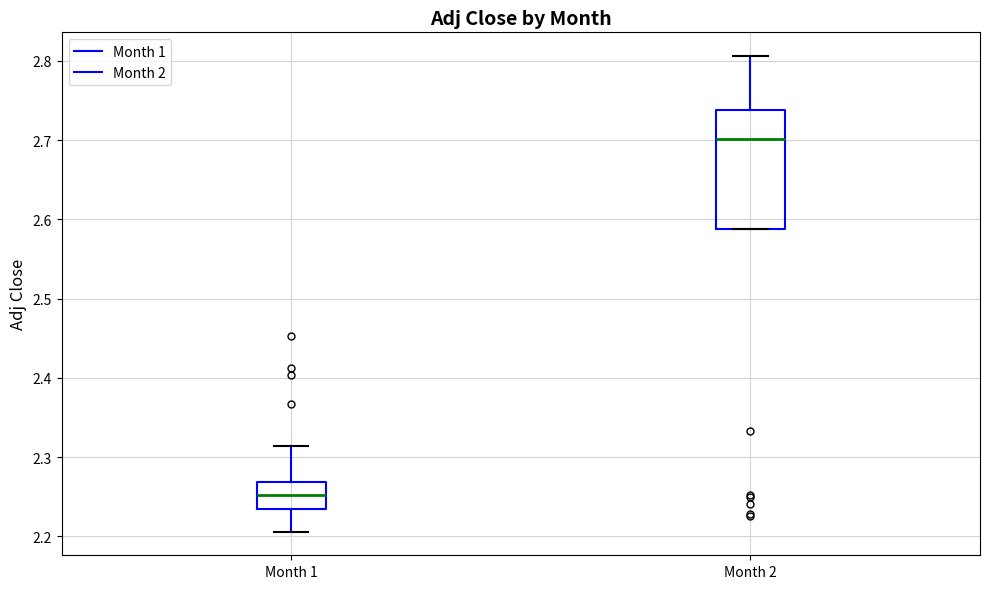

Reading left to right, read every box against the y-axis: the position of its median line, the range the box covers, and the ends of its whiskers. The values are not printed on the chart, so give them approximately, as read against the axis.

Month 1: median 2.25, box 2.23 to 2.27, whiskers 2.21 to 2.31
Month 2: median 2.70, box 2.59 to 2.74, whiskers 2.59 to 2.81